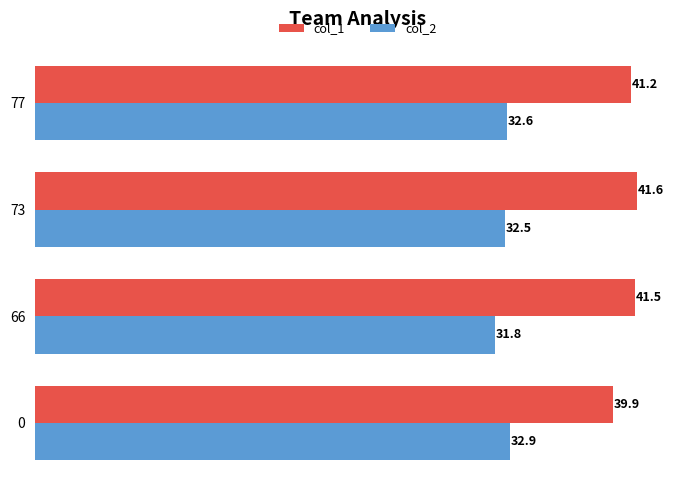

Which series has the widest spread of values?

col_1